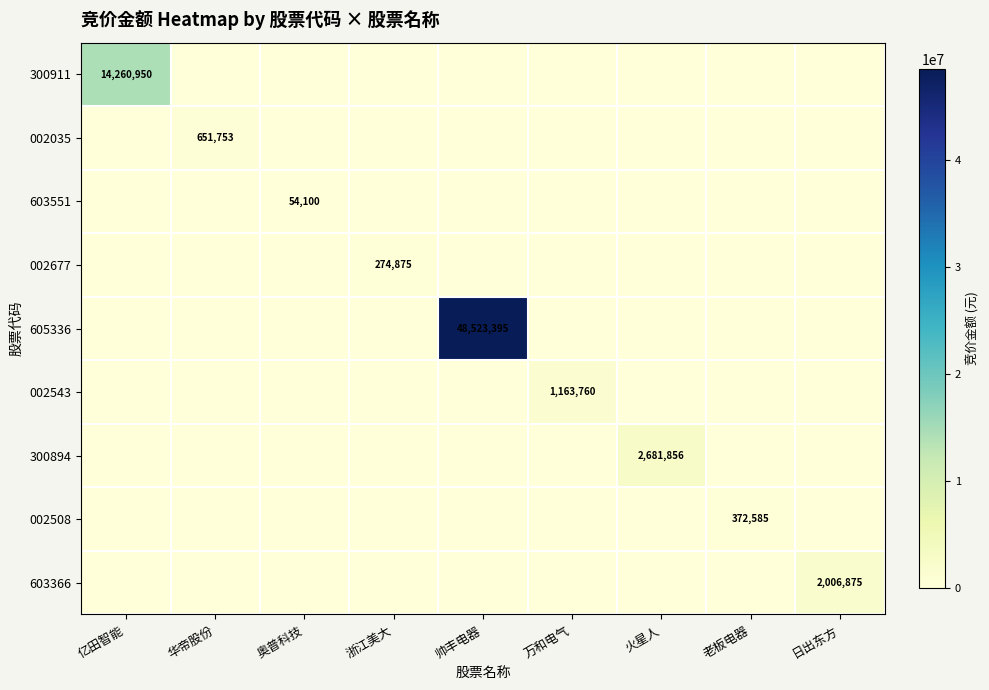

The 300911 series shows 0 at 火星人. True or false?

True